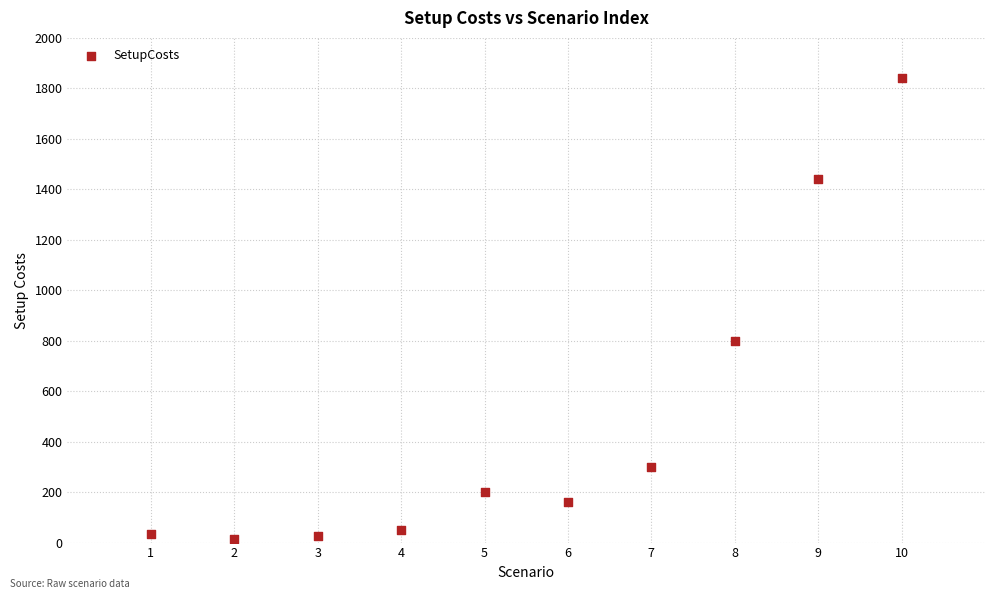

What is the average X value?

6